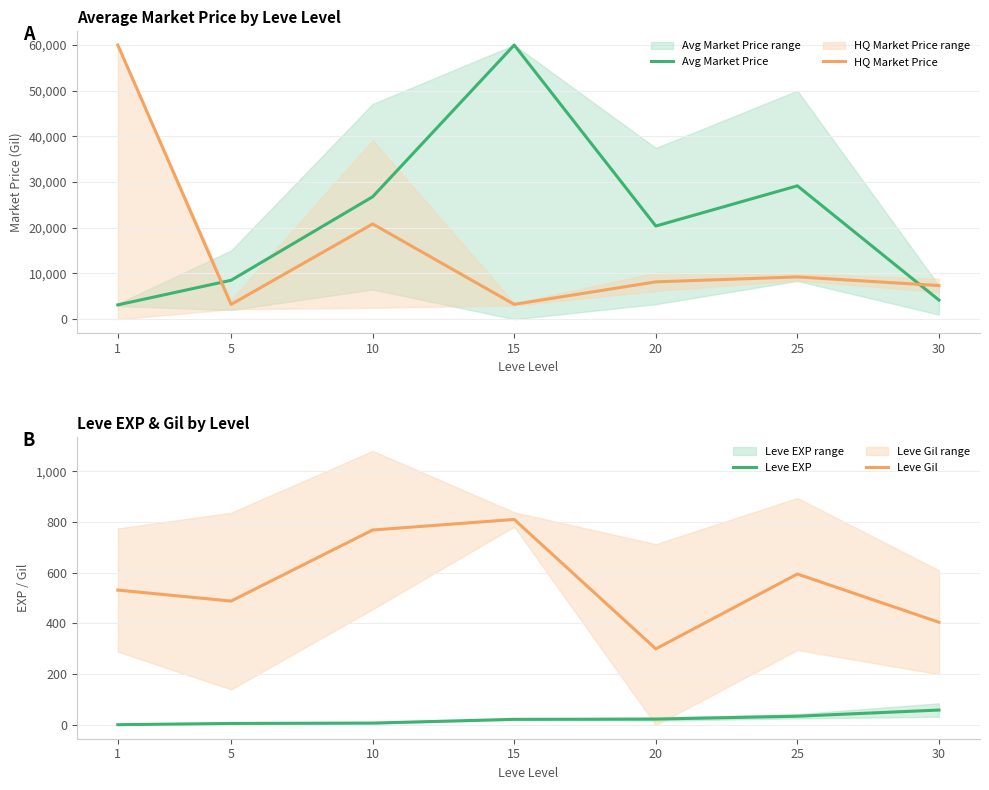

What are all the series names shown in the legend?

Avg Market Price, HQ Market Price, Leve EXP, Leve Gil